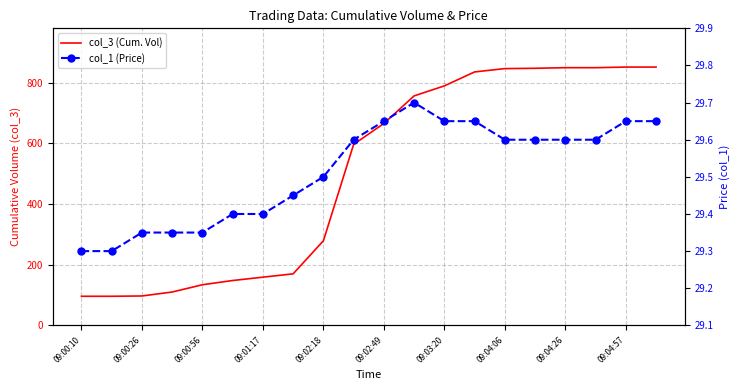

Is it true that col_3 (Cum. Vol) equals 852.0 at 19?

True